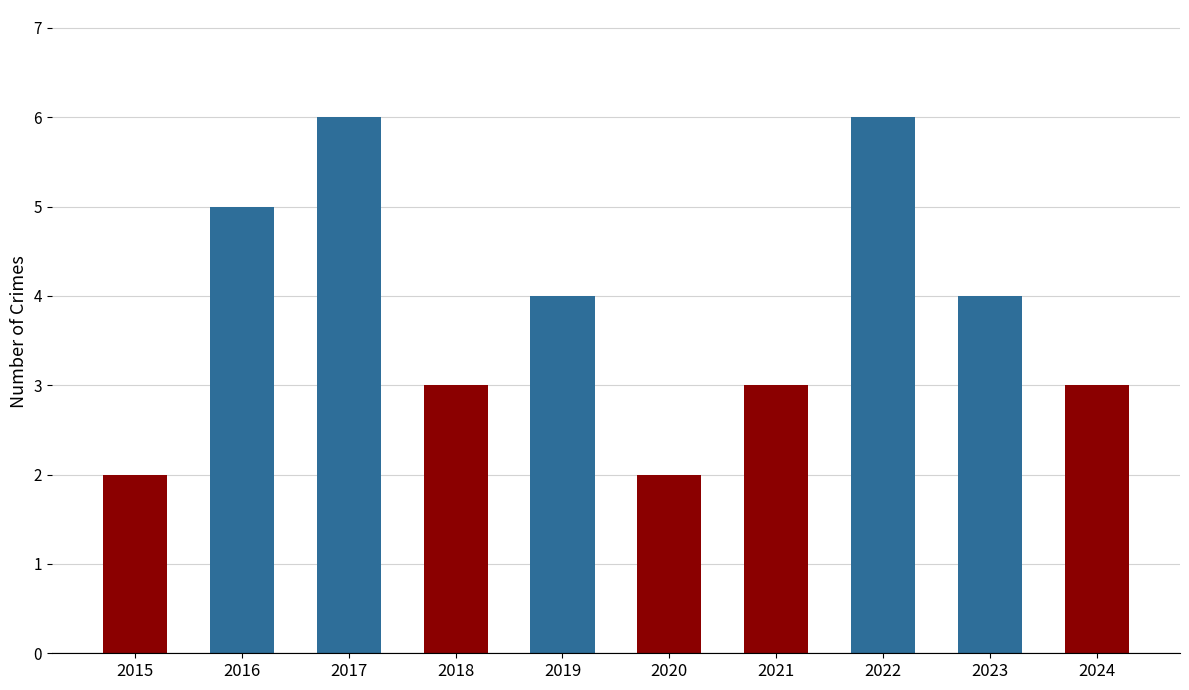

What is the ratio of the value at 2017 to the value at 2018?

2.0